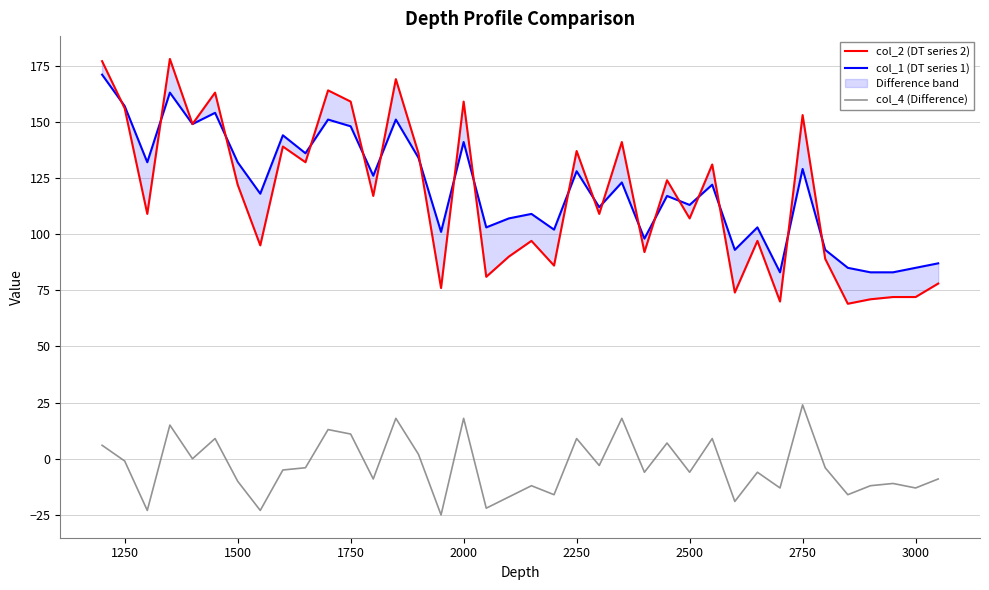

Is this an area chart (filled region under the line)?

No